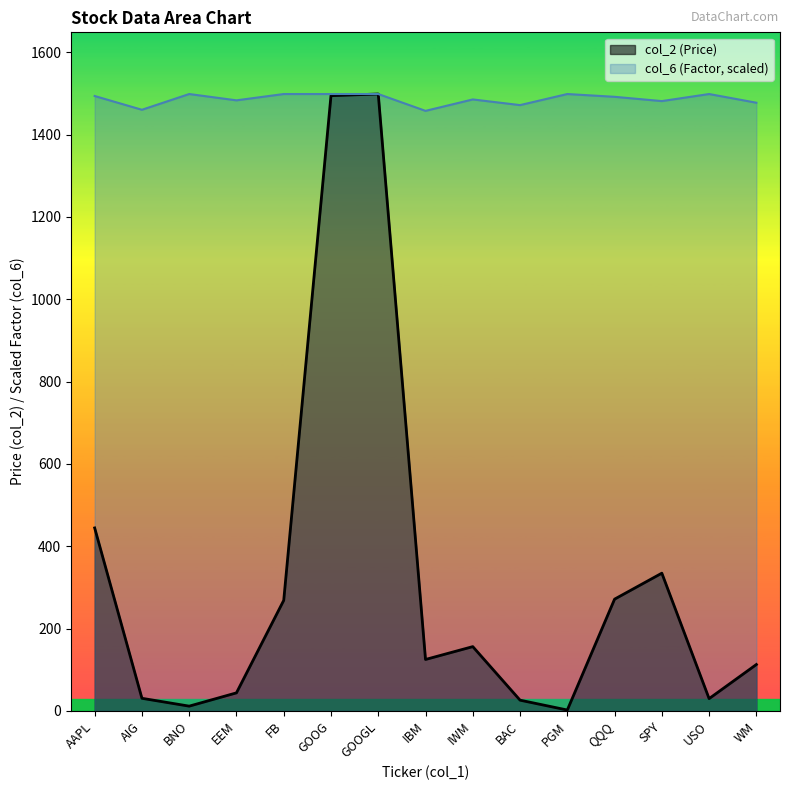

At which label does col_2 first exceed 124?

AAPL